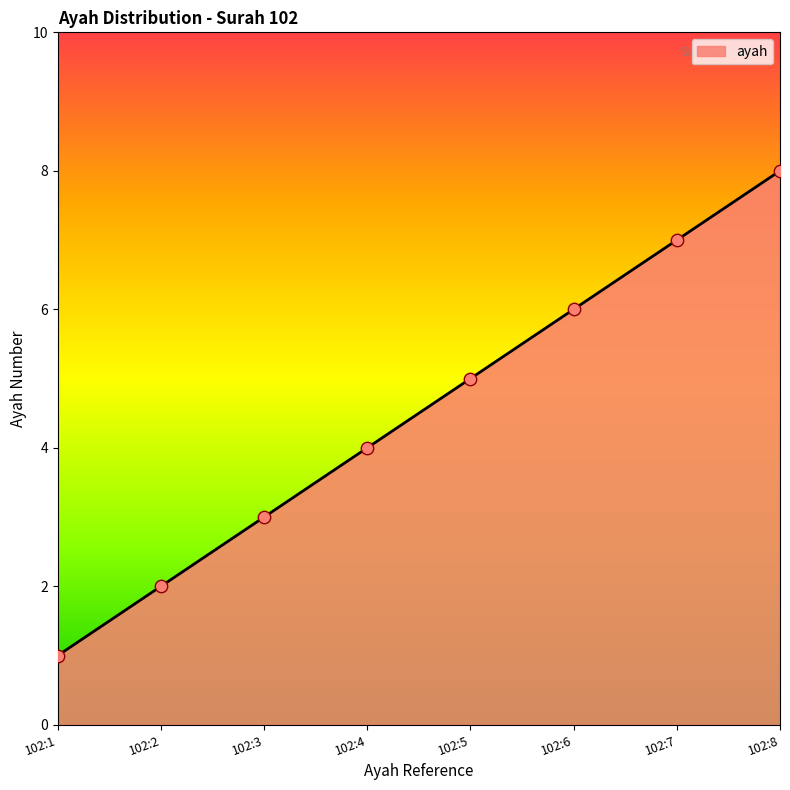

What is the change in value from 102:2 to 102:6?

+4